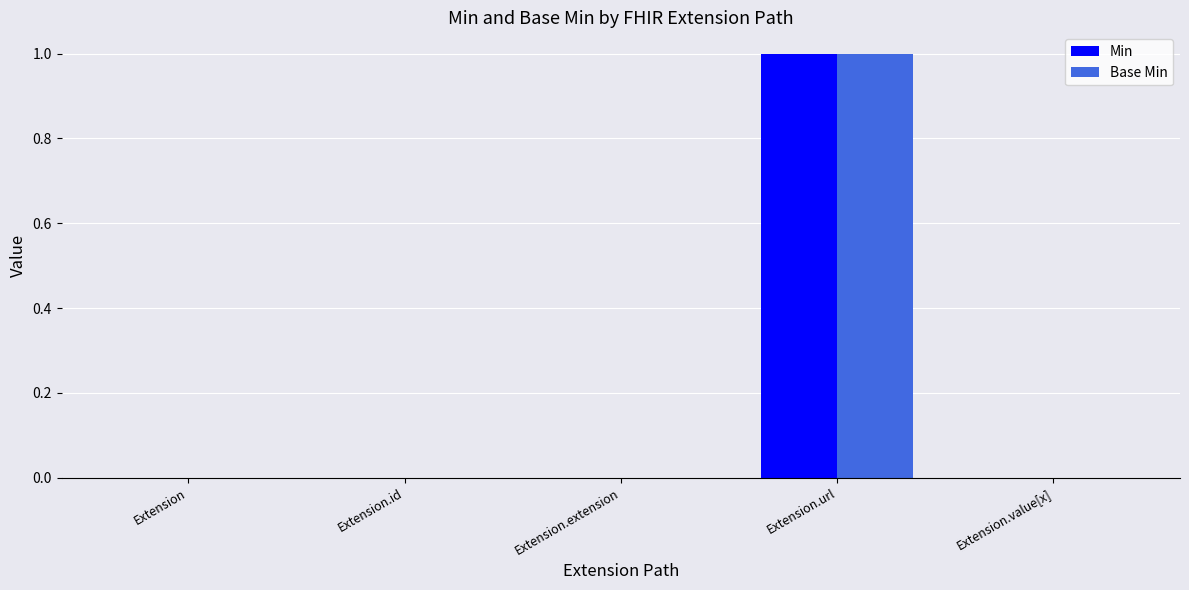

Count the number of data series in this chart.

2